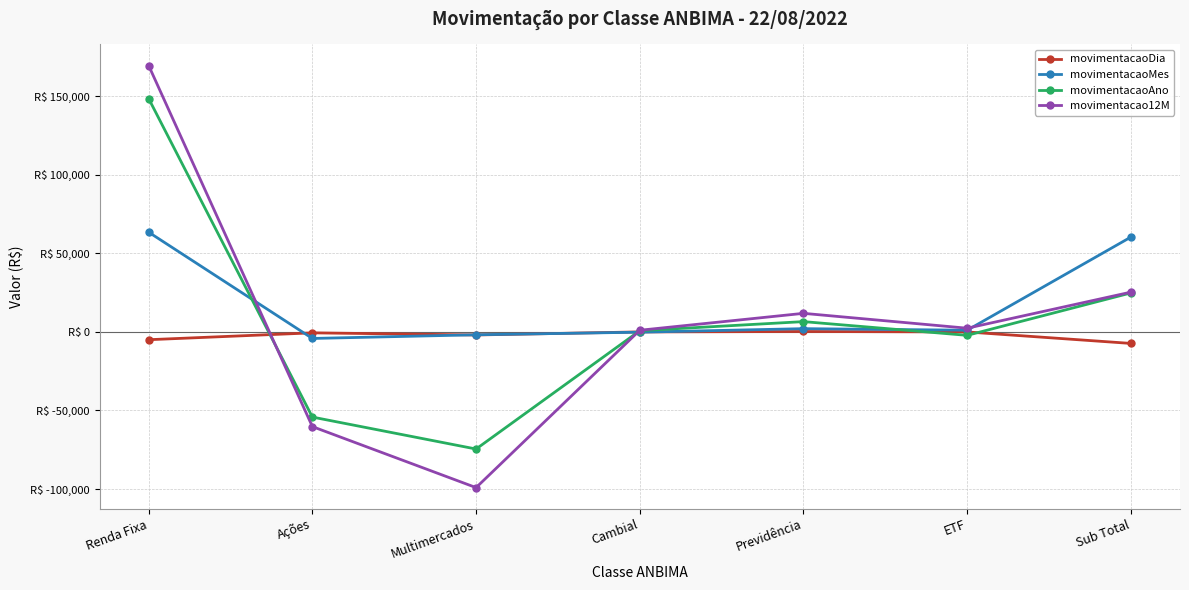

What is the spread (max minus min) of values at Ações?

59655.1